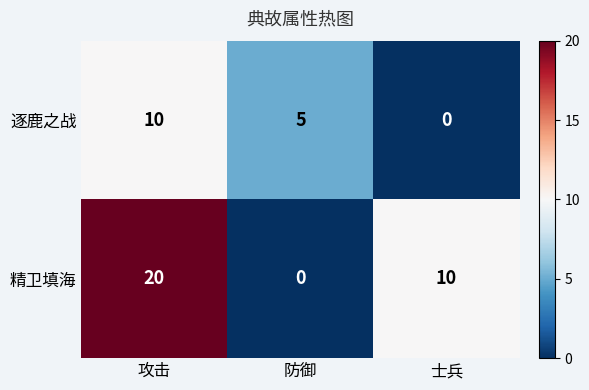

Which series has the widest spread of values?

精卫填海